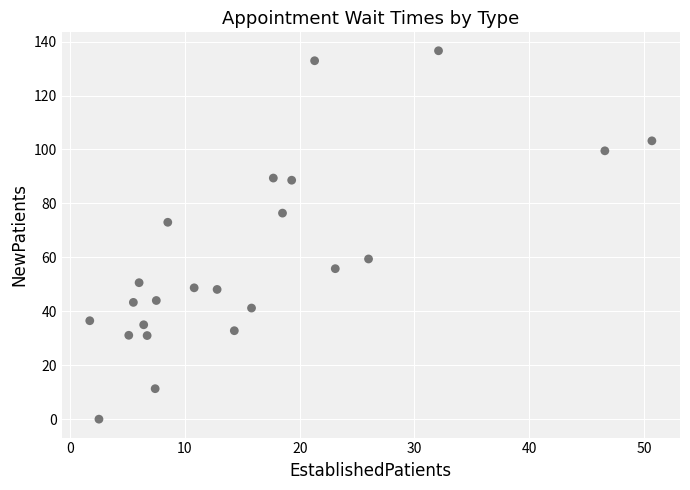

What Y value in the scatter plot is closest to 68?

73.0